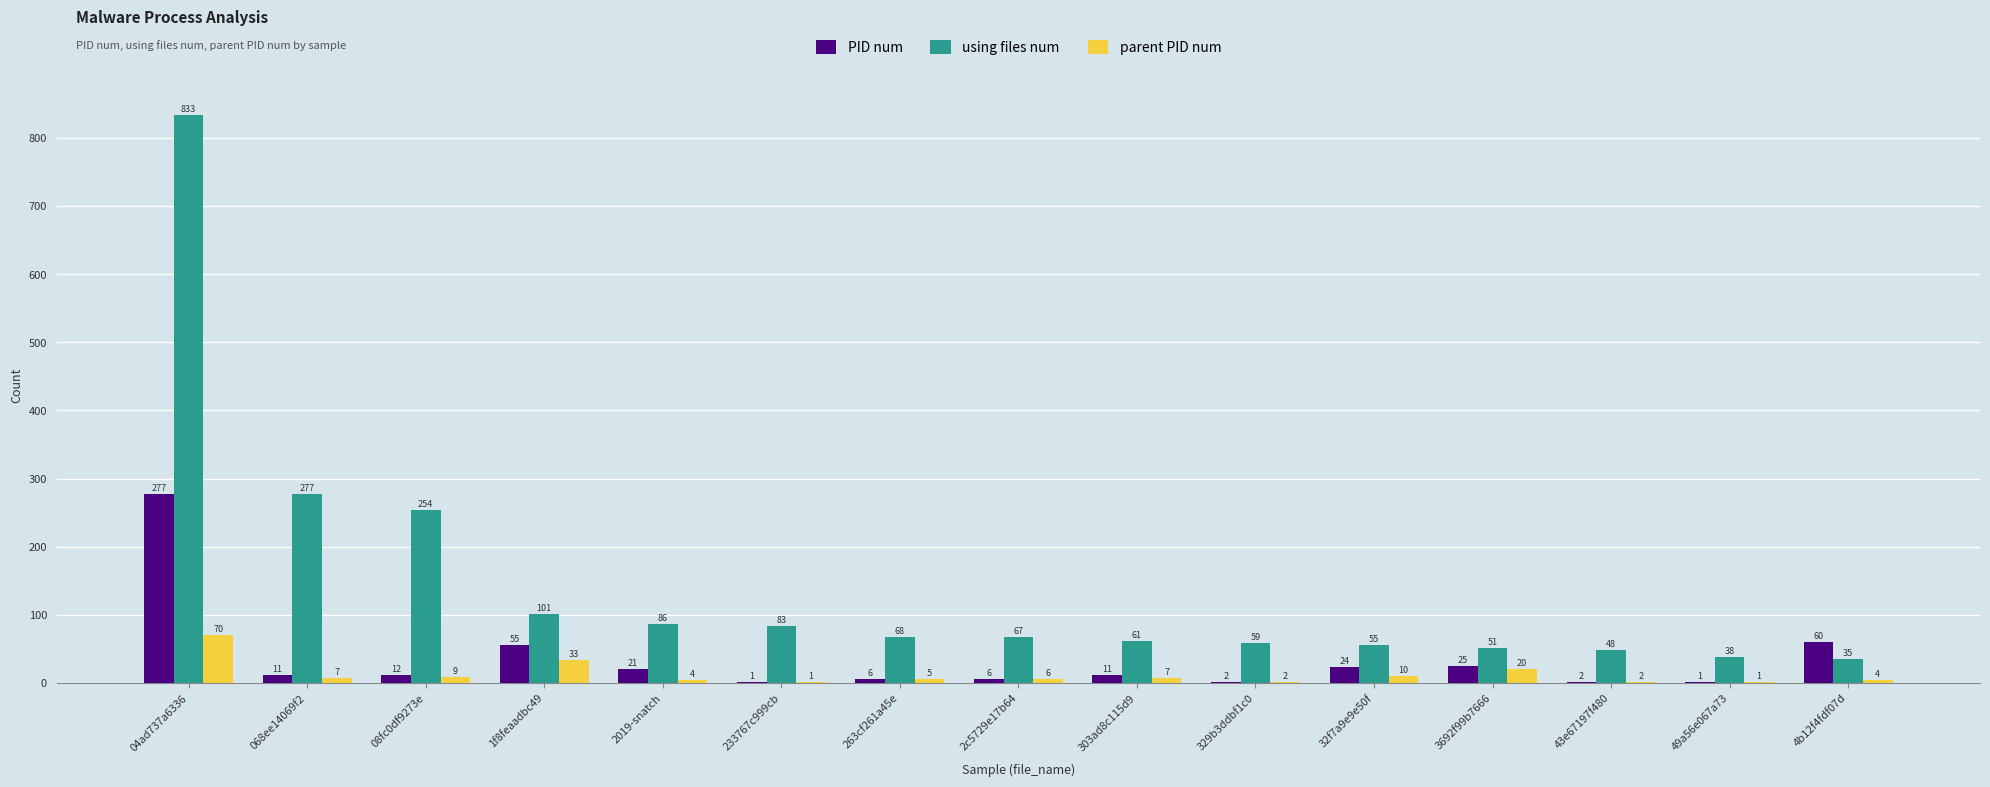

Which series changed the most between 08fc0df9273e and 263cf261a45e?

using files num